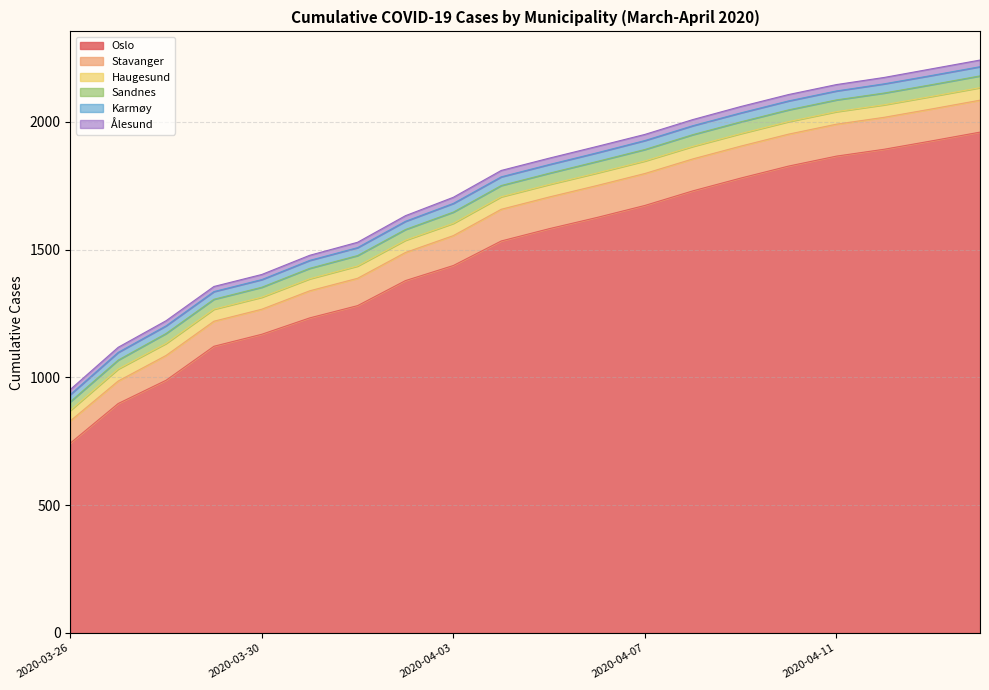

Is the value of Karmøy at 2020-04-08 greater than the value of Haugesund at 2020-03-30?

No